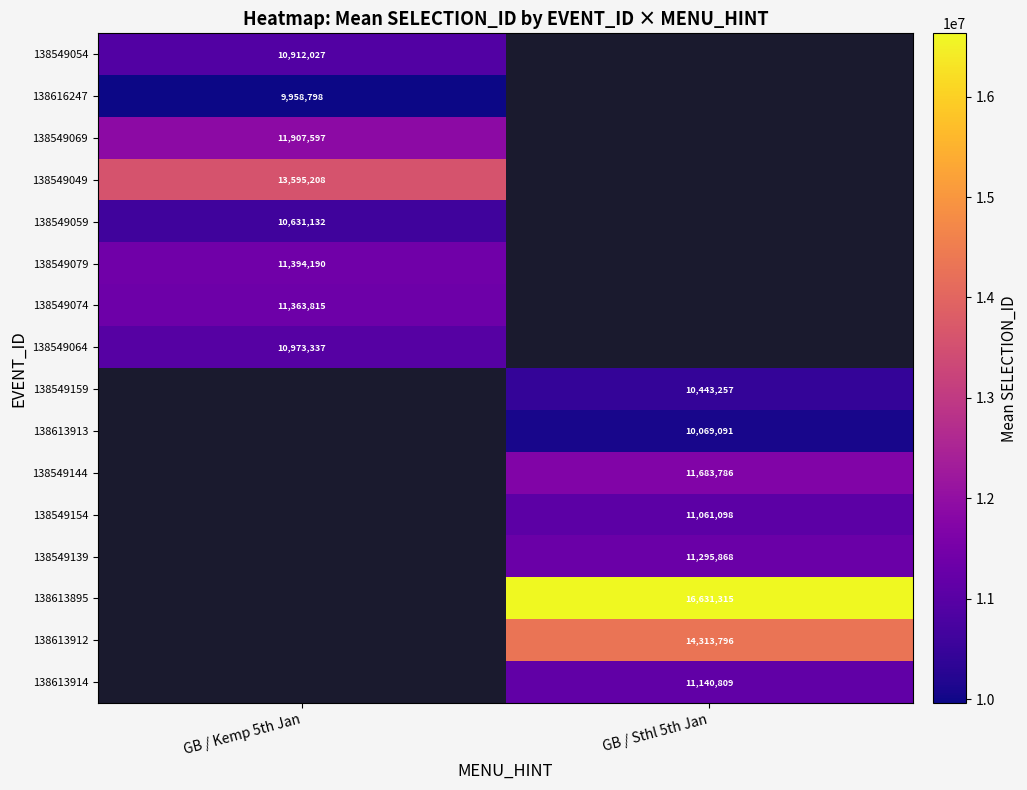

What is the minimum value shown in the chart?

9958798.0